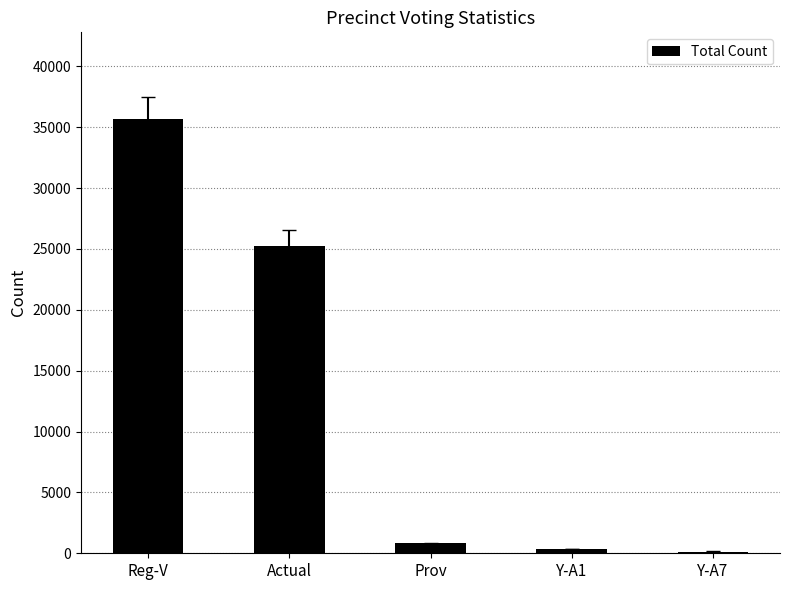

At which label does the data first exceed 829?

Reg-V